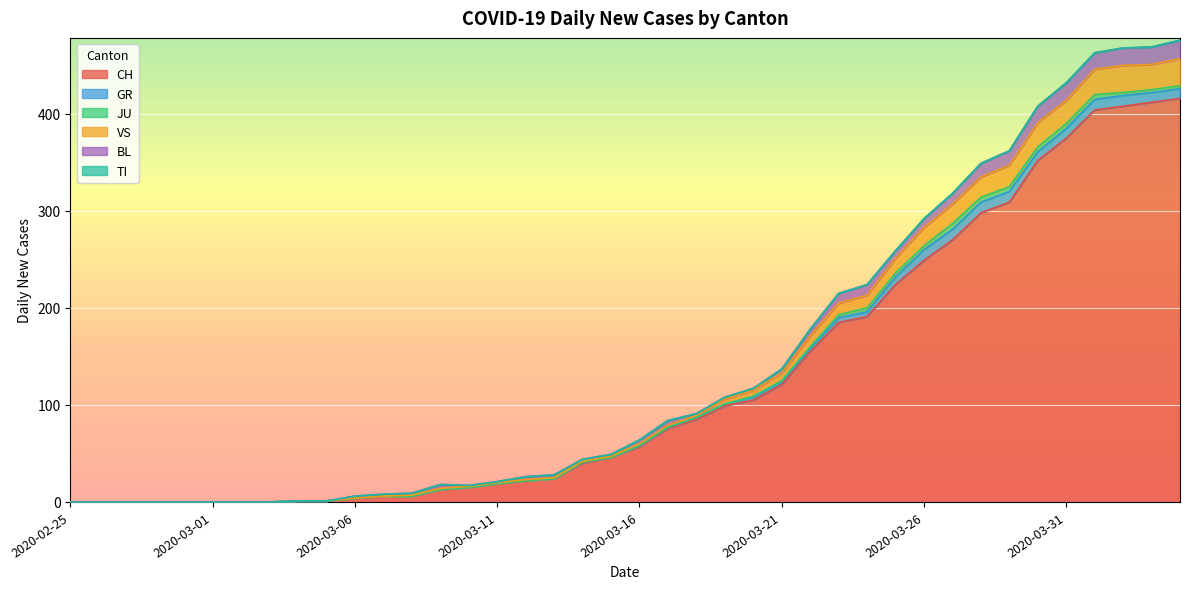

True or false: CH has more than 2 points higher than both neighbors.

False